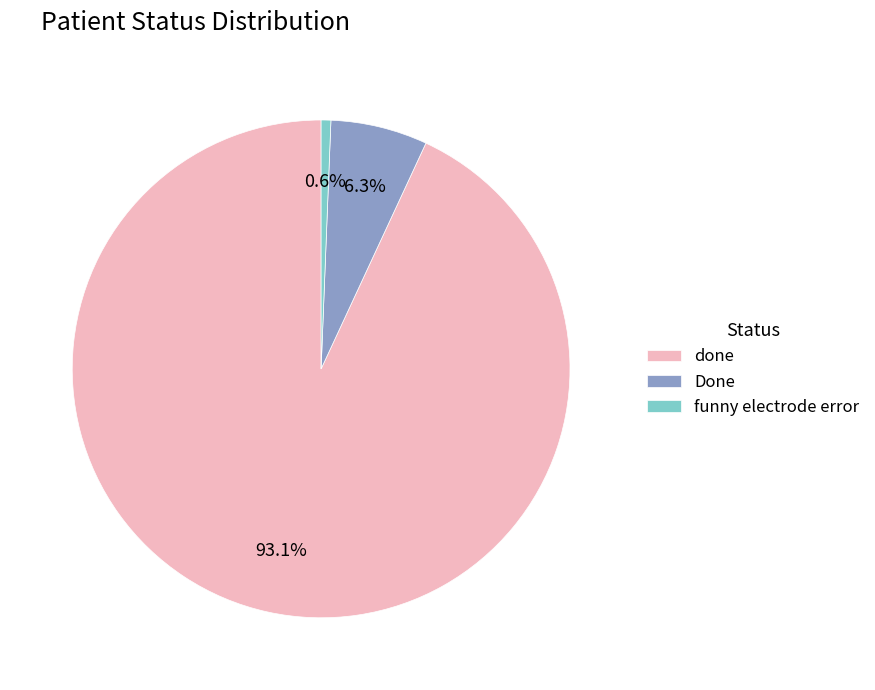

To the nearest percent, what is the combined percentage of funny electrode error and Done?

7%